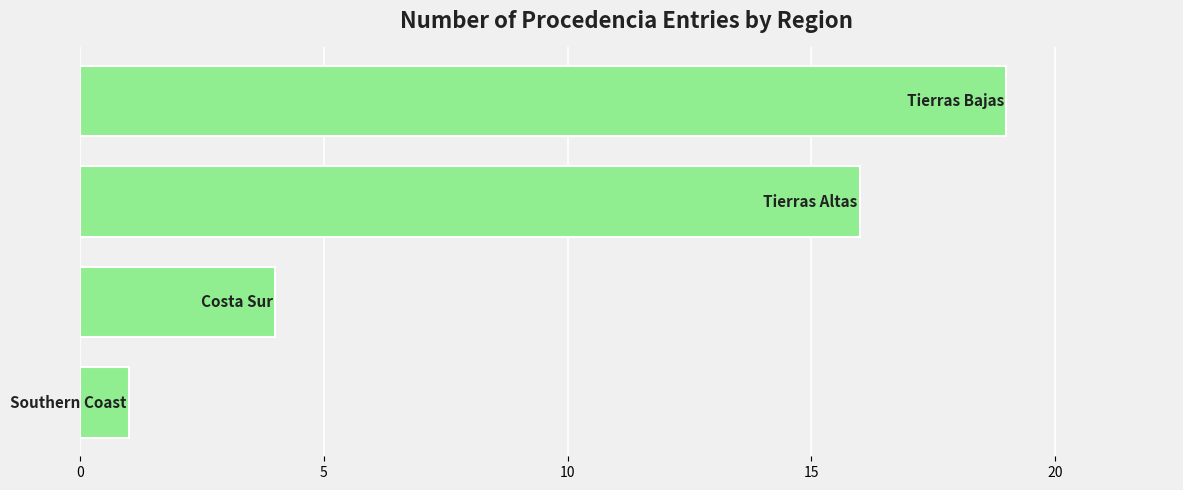

What is the average value?

10